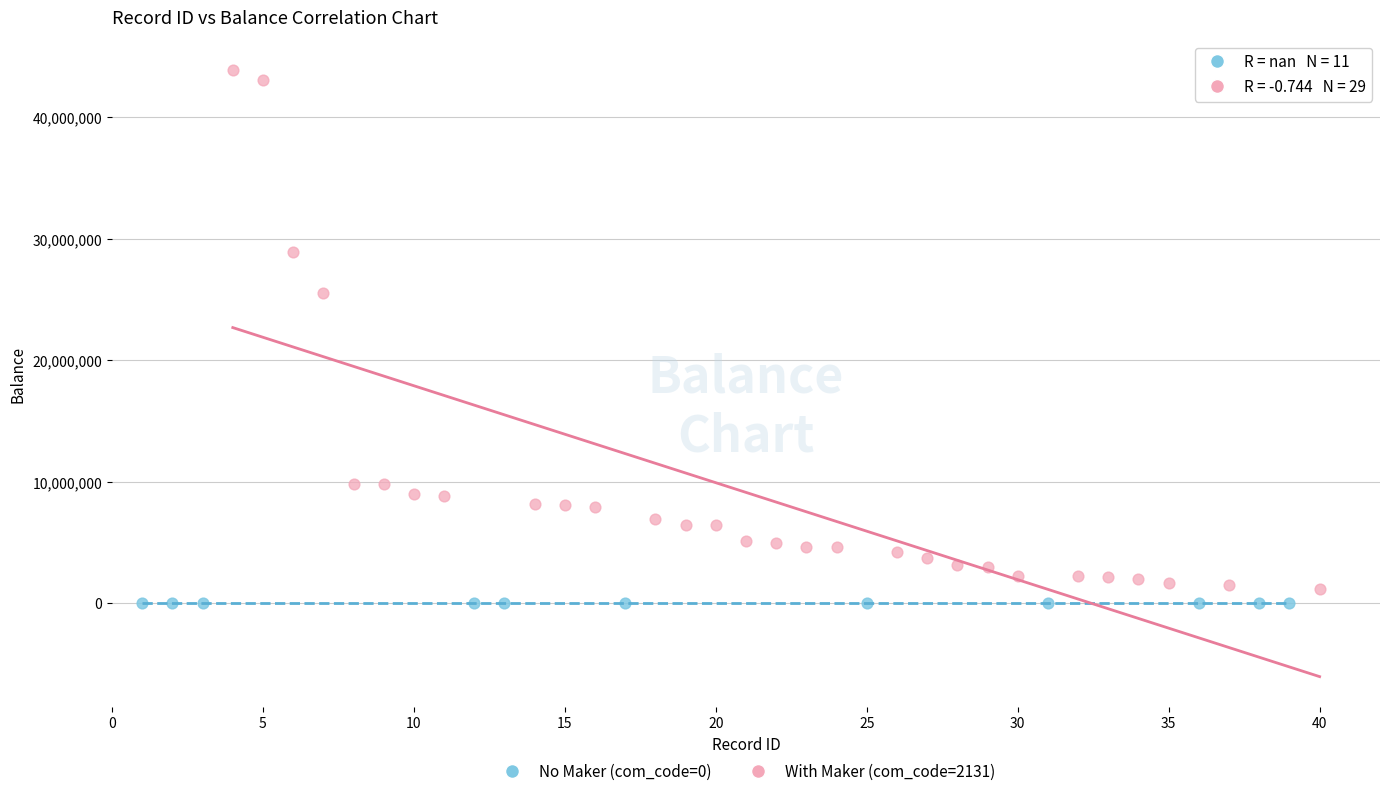

Which series reaches the maximum Y coordinate?

With Maker (com_code=2131)